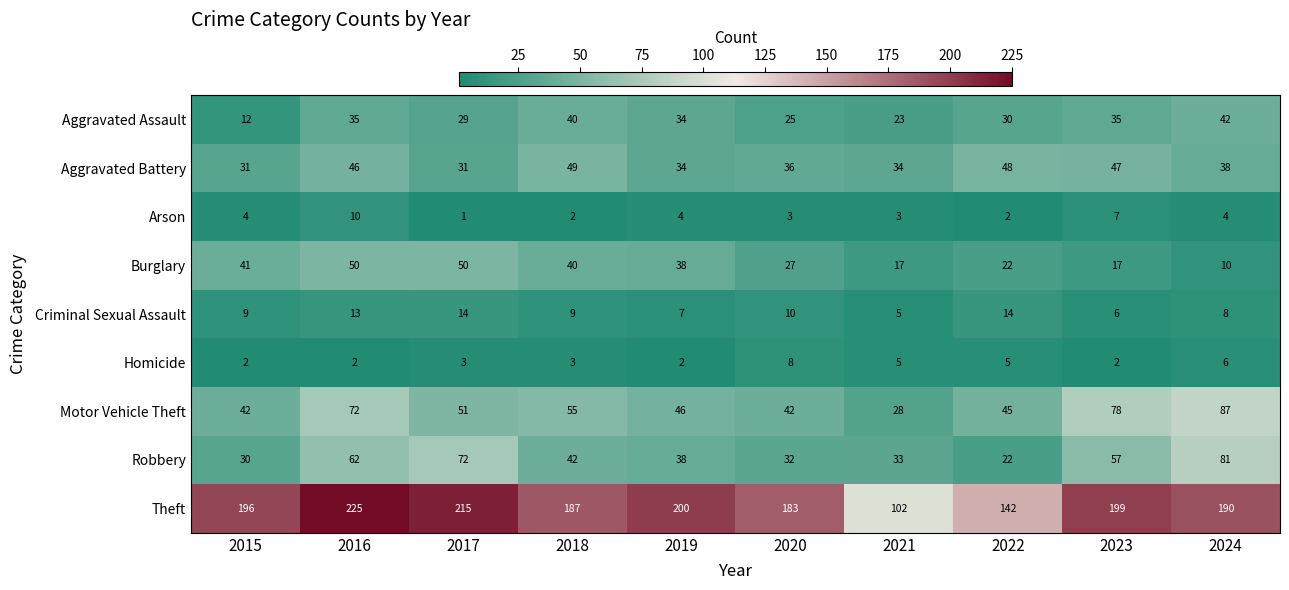

What is the sum of all Robbery values?

469